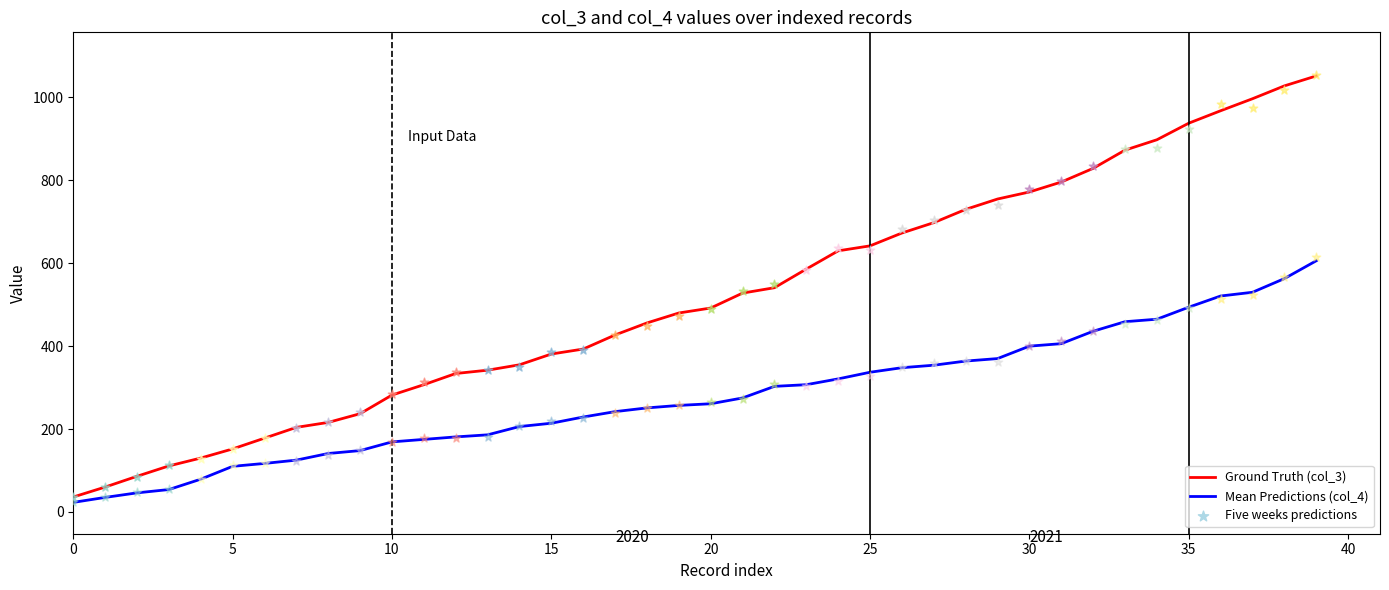

Which series has the largest Y range (max minus min)?

Ground Truth (col_3)